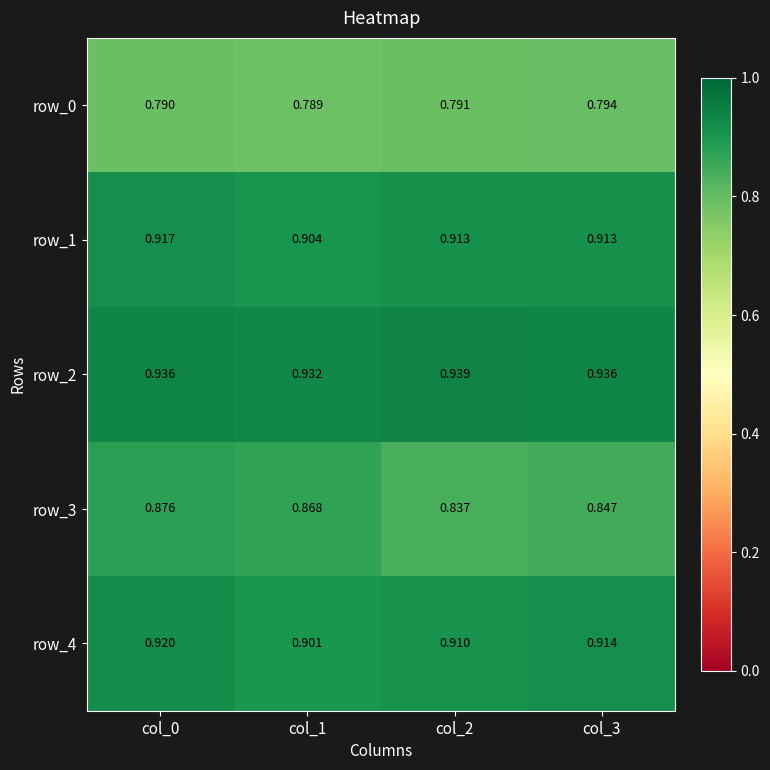

How many series are shown in this chart?

5